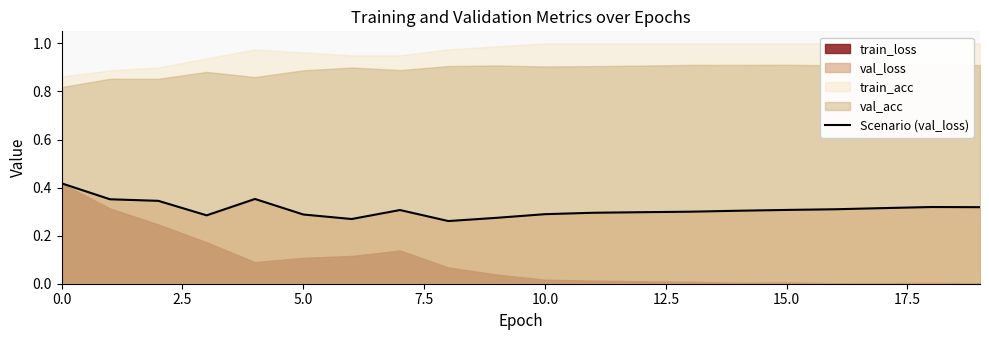

True or false: Scenario (val_loss) has a value of 0.1 at 5.0.

False